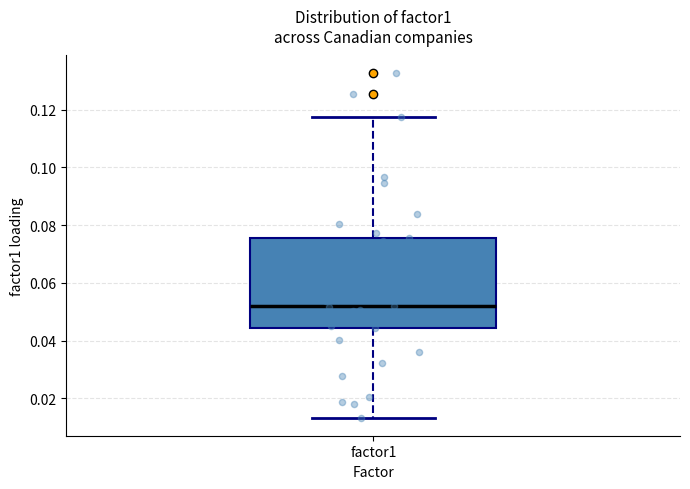

Transcribe this box plot: give where the median line is, the range the box spans, and where the two whiskers end, as read against the y-axis. The values are not printed on the chart, so give them approximately, as read against the axis.

median 0.052, box 0.044 to 0.076, whiskers 0.014 to 0.118